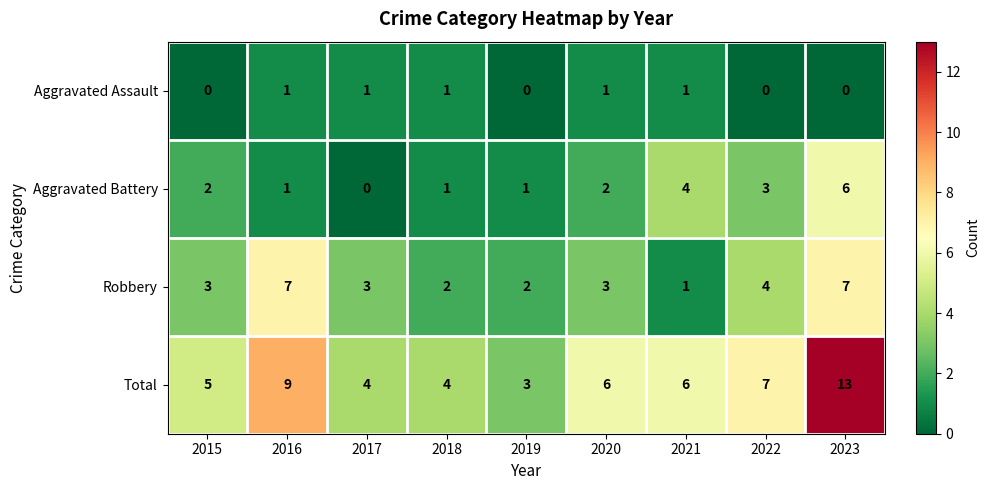

Rank the series by their average value, from lowest to highest.

Aggravated Assault, Aggravated Battery, Robbery, Total